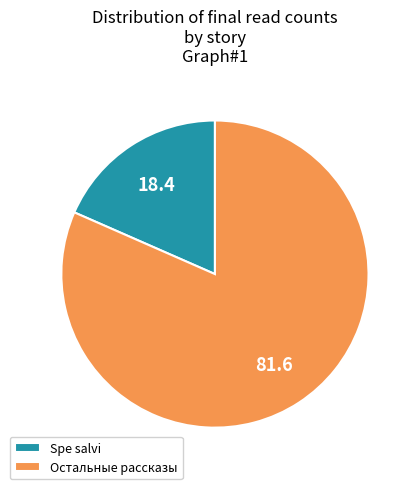

Which category has the biggest portion of the pie?

Остальные рассказы